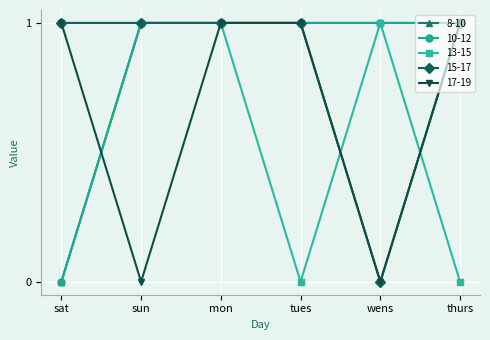

At sun, list the series in order from largest to smallest.

8-10, 10-12, 13-15, 15-17, 17-19